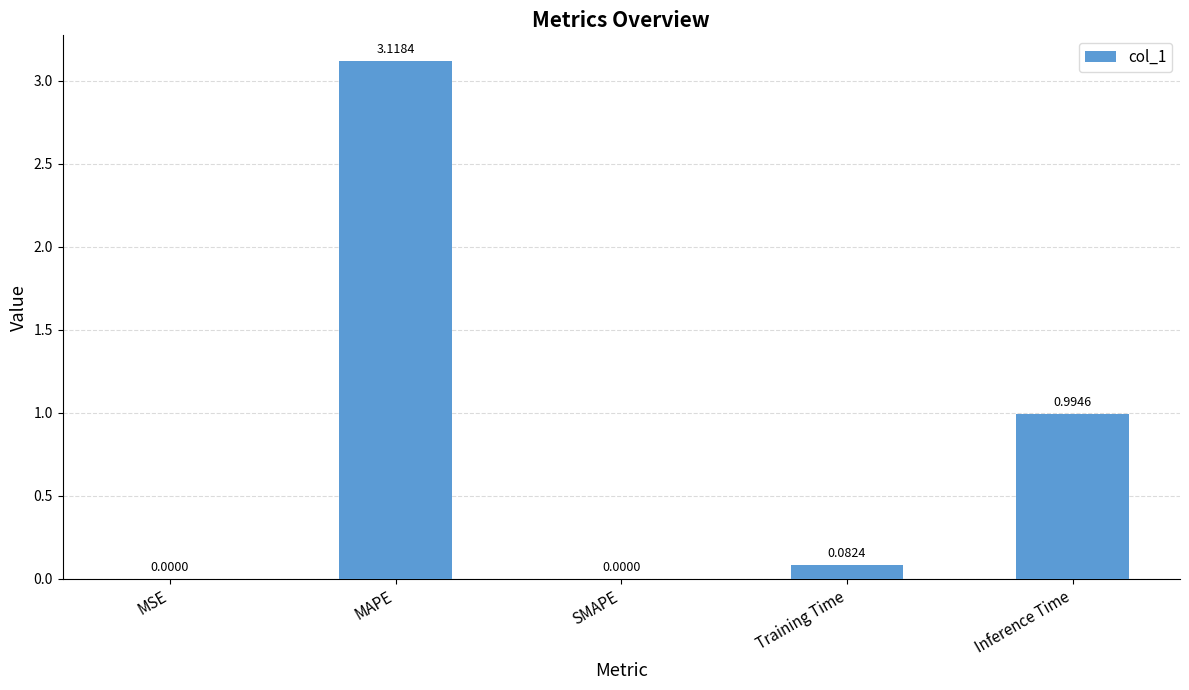

What is the sum of all values?

4.2